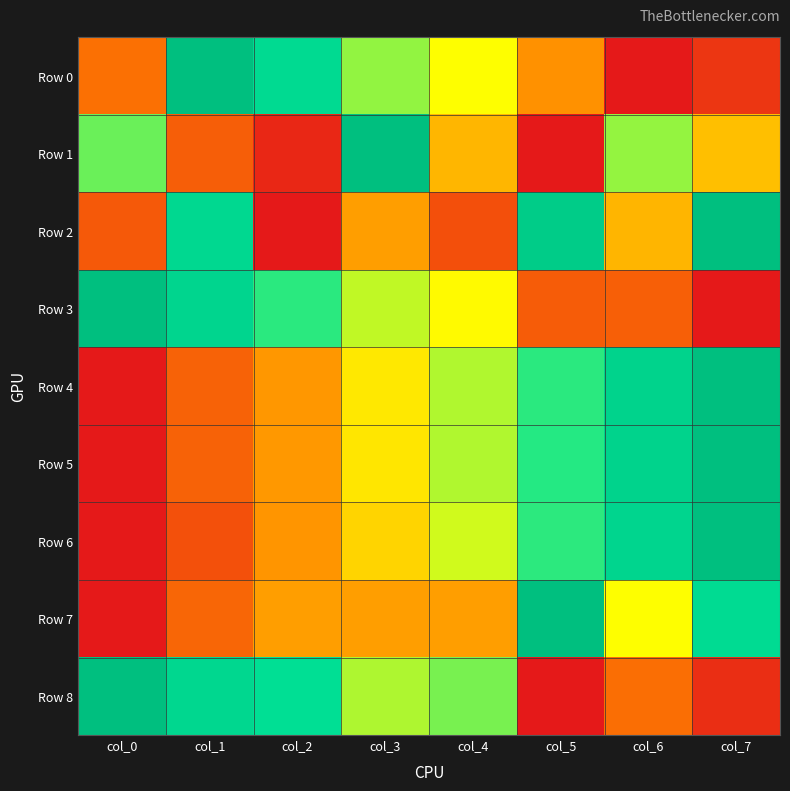

At which category does the chart reach its peak across all series?

col_1